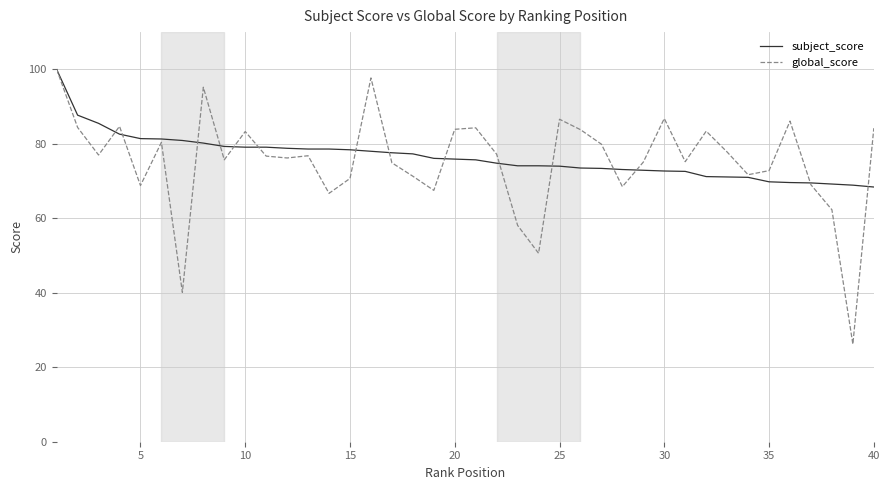

At how many categories does at least one series exceed 47?

40